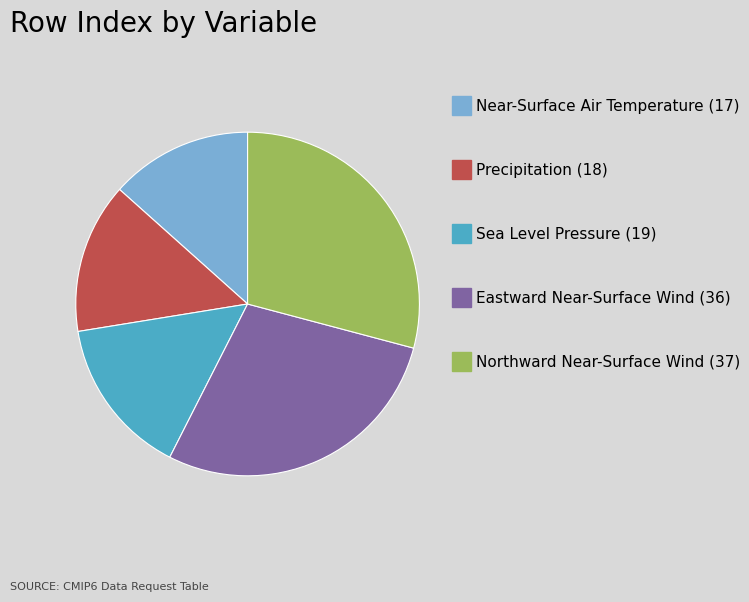

Does any single category account for the majority?

No